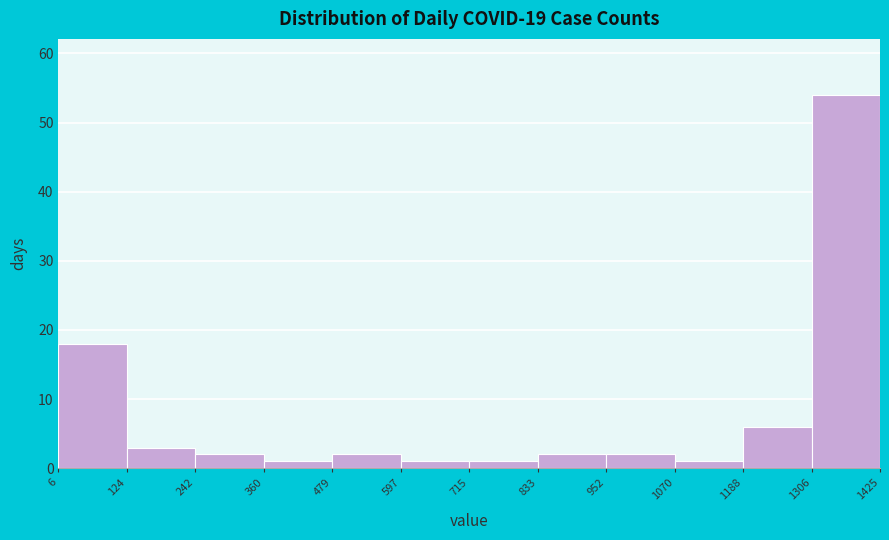

Reading left to right, list every bar in this chart as the range it spans on the x-axis followed by its height. The values are not printed on the chart, so give them approximately, as read against the axis.

6 to 124: 18
124 to 242: 3
242 to 360: 2
360 to 479: 1
479 to 597: 2
597 to 715: 1
715 to 833: 1
833 to 952: 2
952 to 1070: 2
1070 to 1188: 1
1188 to 1306: 6
1306 to 1425: 54